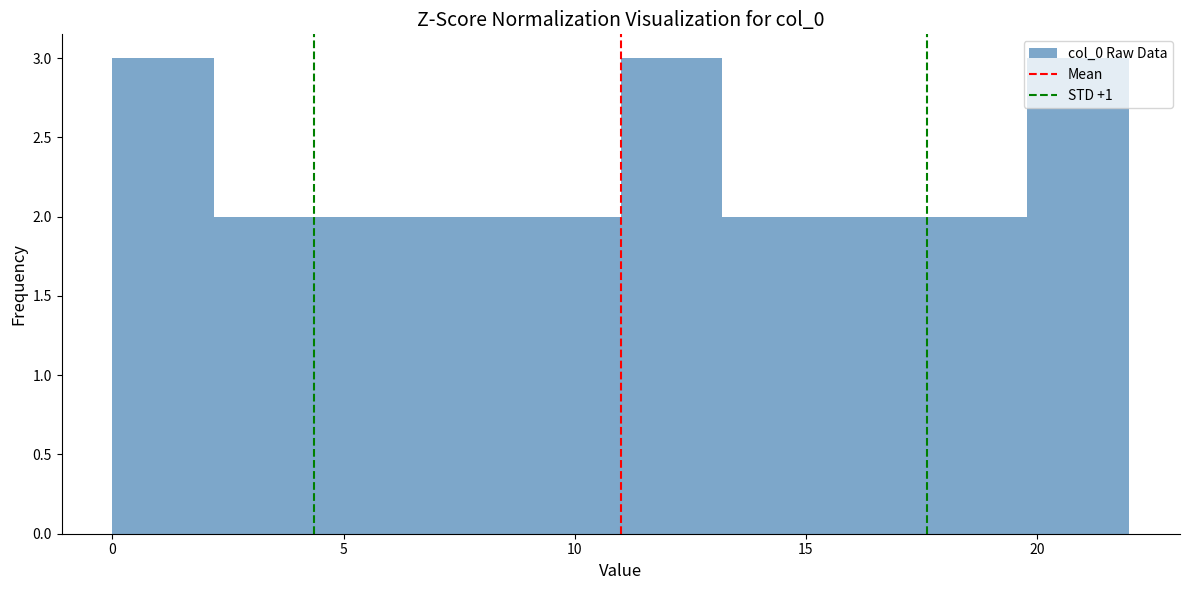

Reading left to right, transcribe this chart: for each bar, give the range it covers on the x-axis and its height. Neither the bar edges nor the heights are printed on the chart, so give them approximately, as read against the axes.

0.0 to 2.2: 3
2.2 to 4.4: 2
4.4 to 6.6: 2
6.6 to 8.8: 2
8.8 to 11.0: 2
11.0 to 13.2: 3
13.2 to 15.4: 2
15.4 to 17.6: 2
17.6 to 19.8: 2
19.8 to 22.0: 3